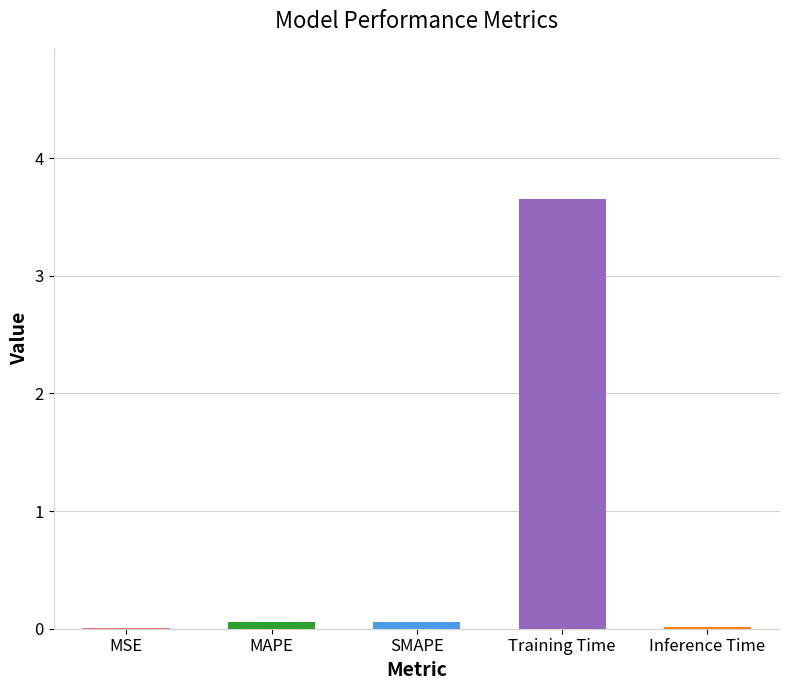

Which has a higher value, Training Time or Inference Time?

Training Time